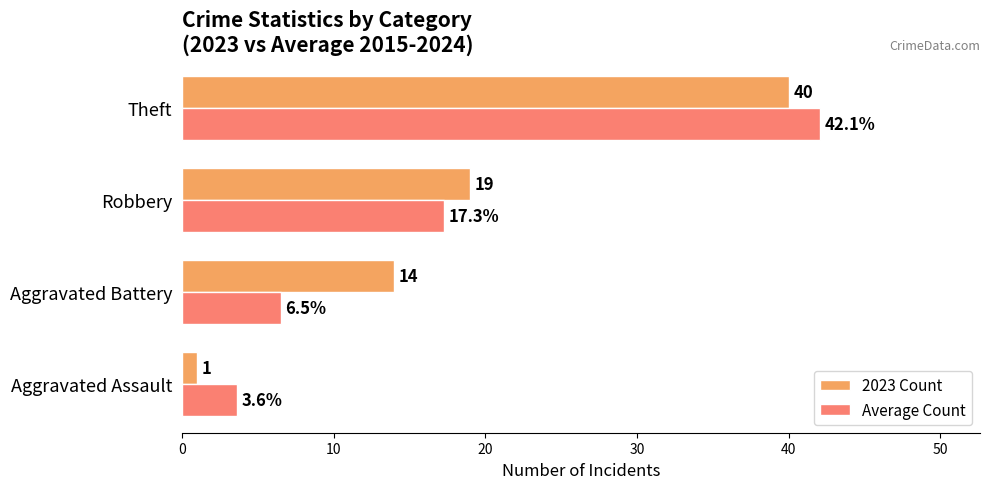

What is the sum of all 2023 Count values?

74.0